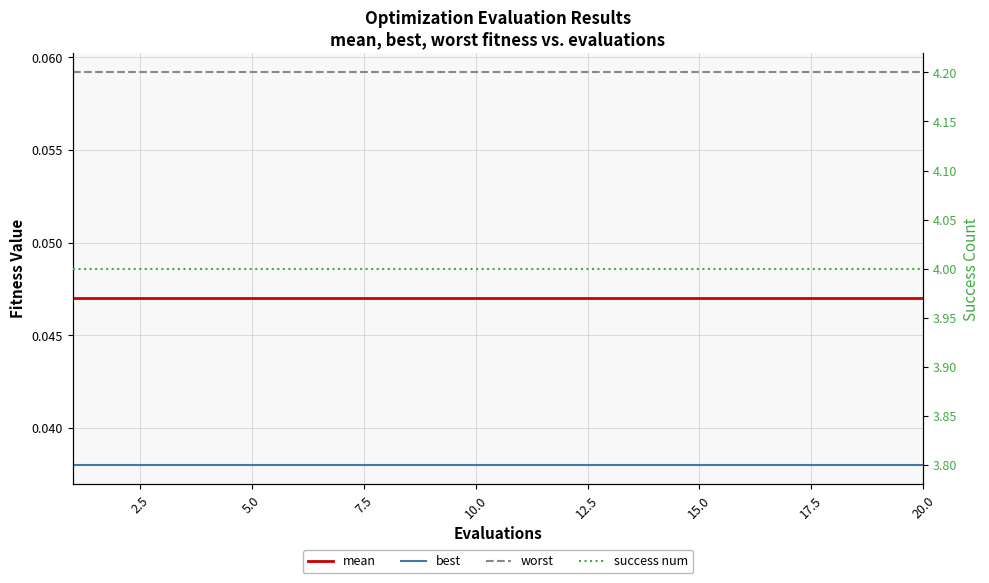

What is the maximum value shown in the chart?

4.0